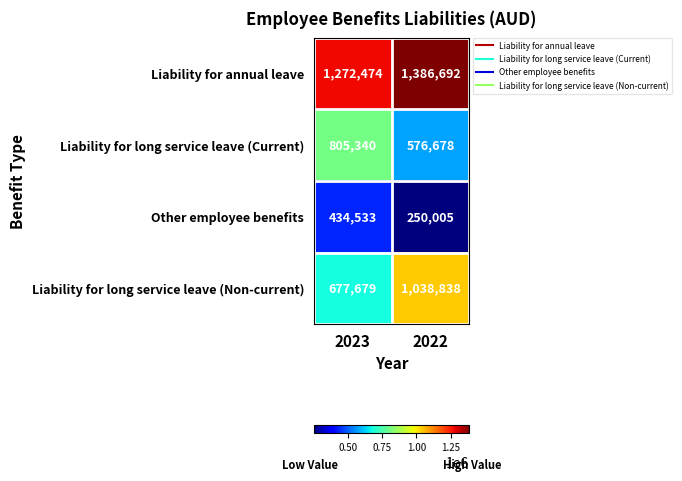

At which category is the sum across all series the highest?

2022